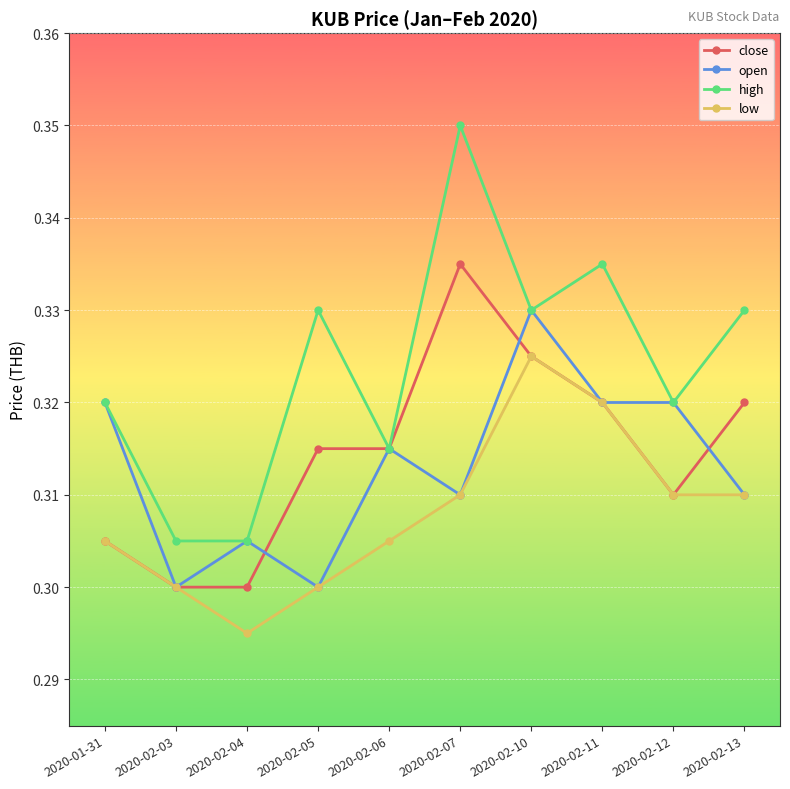

Where is the first local minimum for low?

2020-02-04